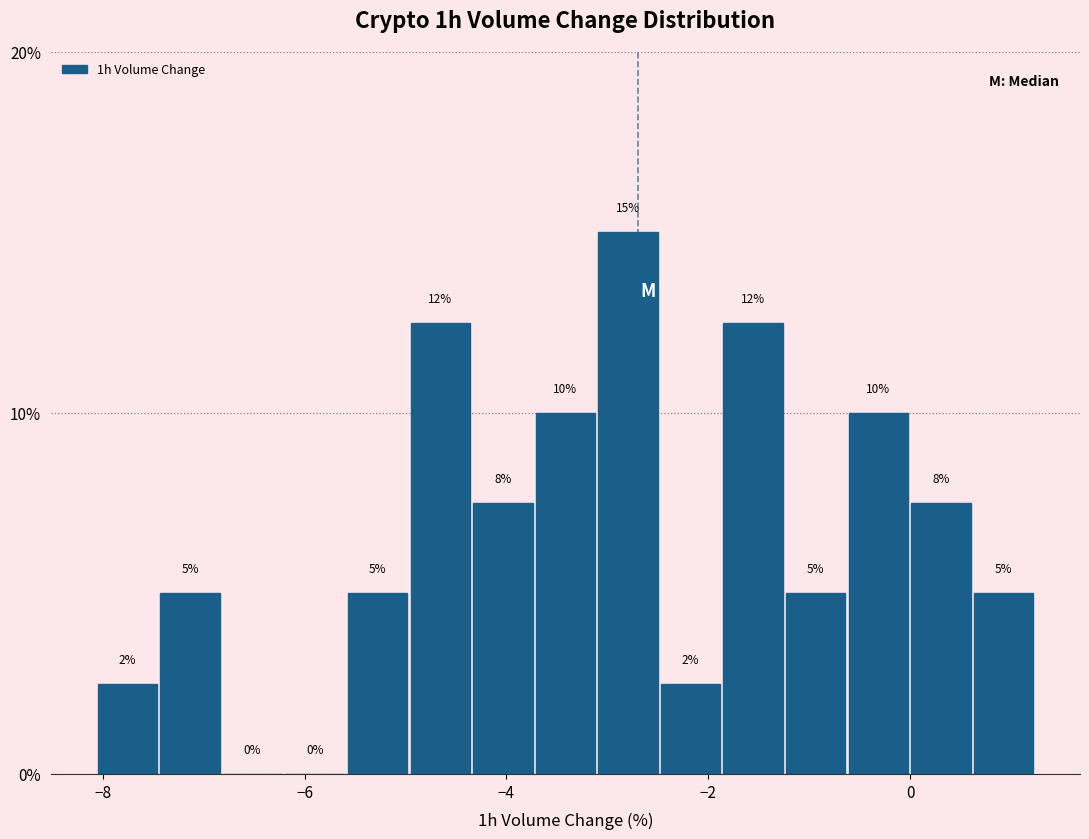

Read against the x-axis, roughly where is the centre of the tallest bar?

-2.8